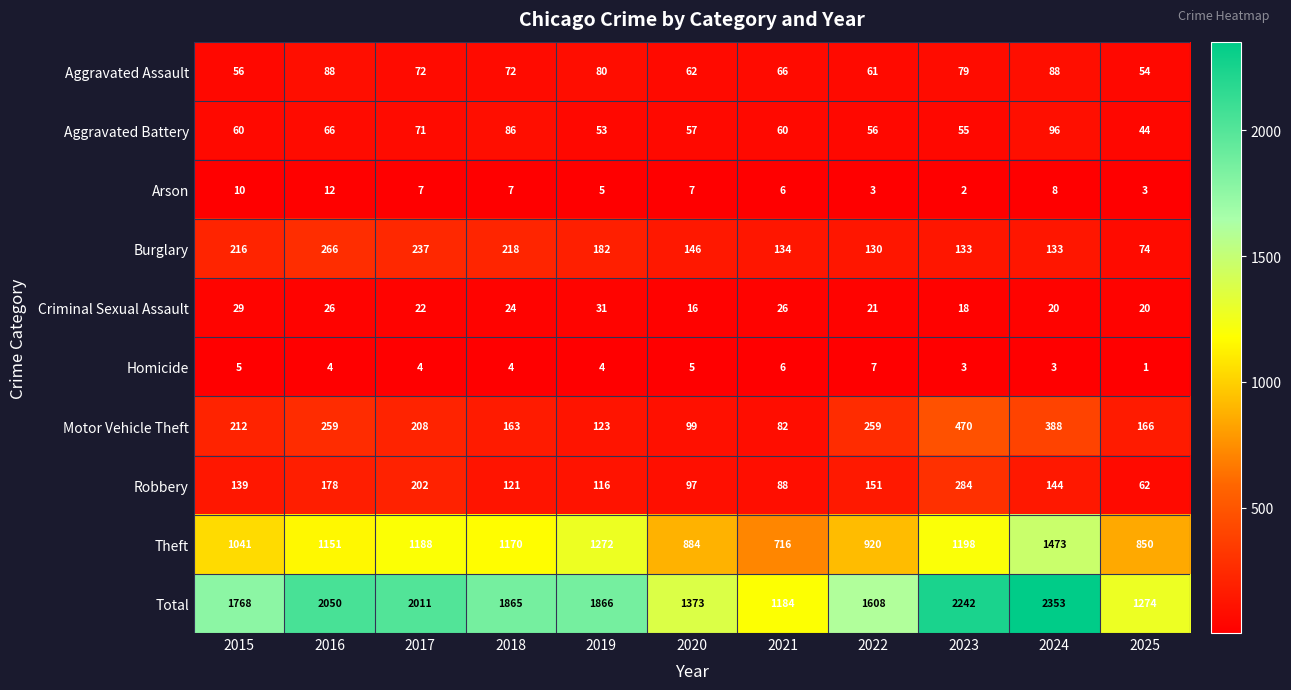

At which label is Total closest to 1768?

2015